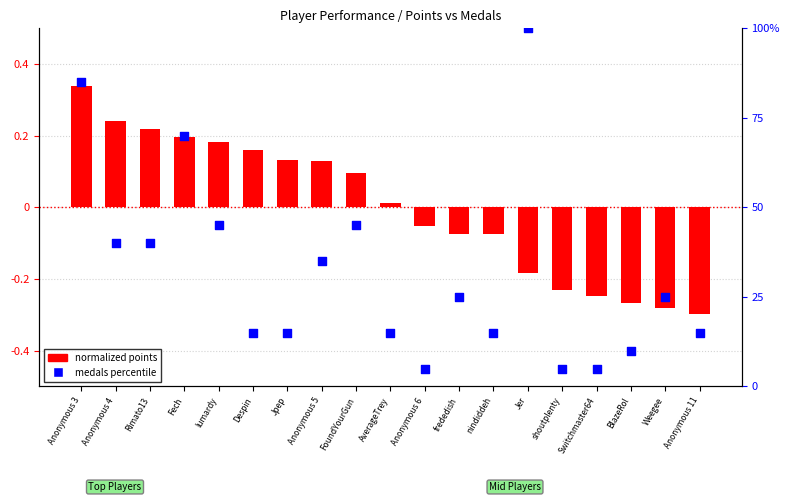

Which series contains the lowest Y value?

normalized points